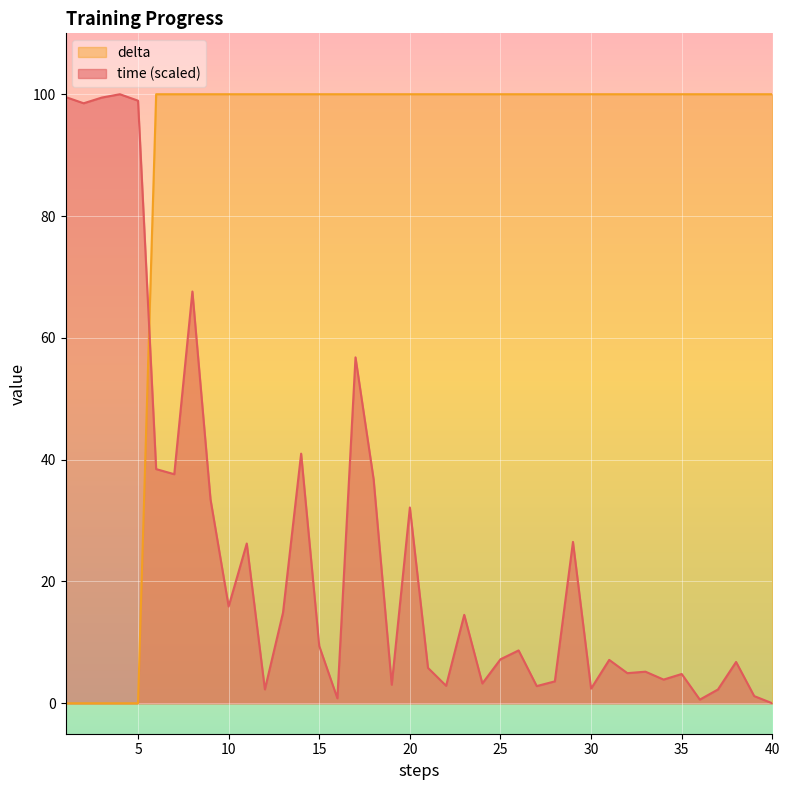

Which series changed the most between 1 and 15?

delta